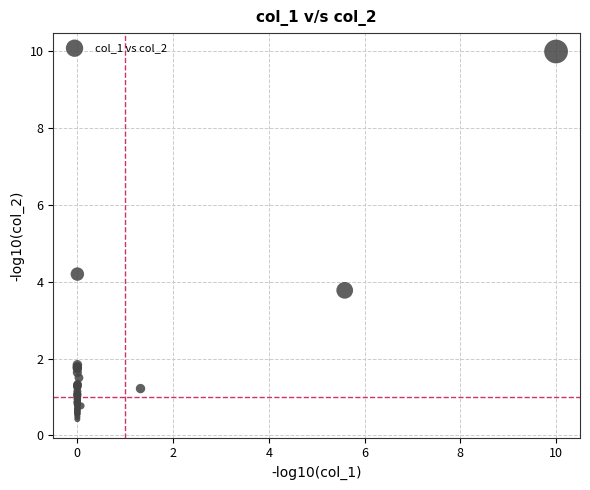

What Y value in the scatter plot is closest to 5?

4.2